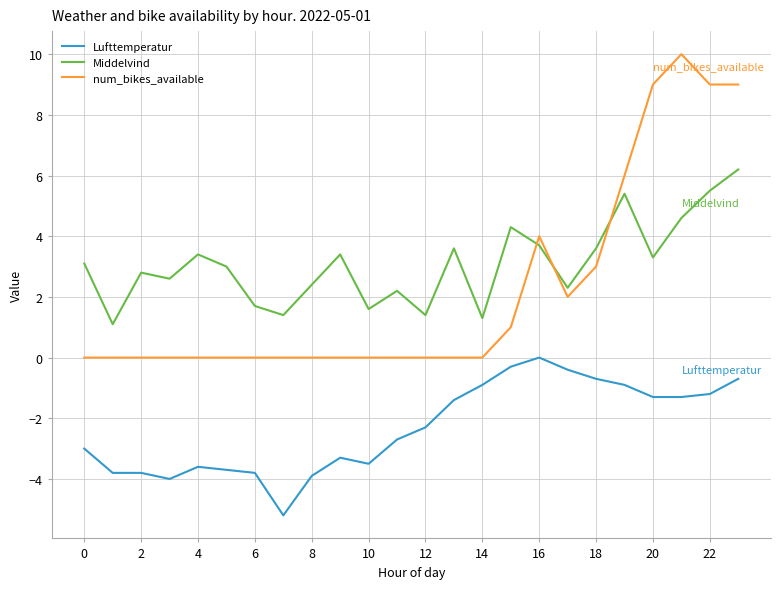

How many categories are shown in the chart?

24